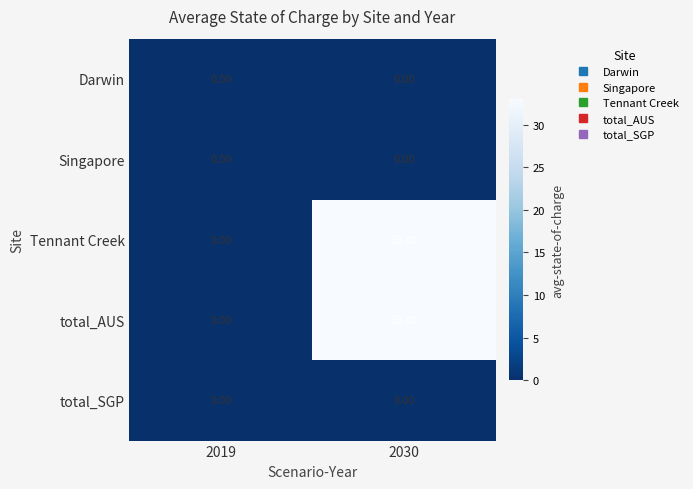

Is the value of Singapore at 2030 greater than the value of total_AUS at 2030?

No